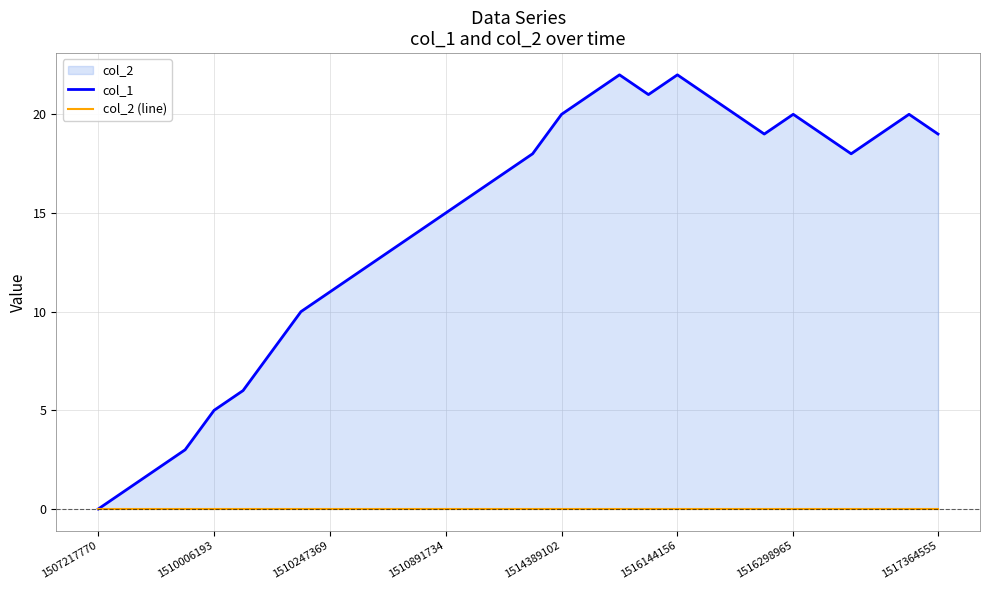

True or false: col_1 and col_2 (line) intersect in this chart.

False